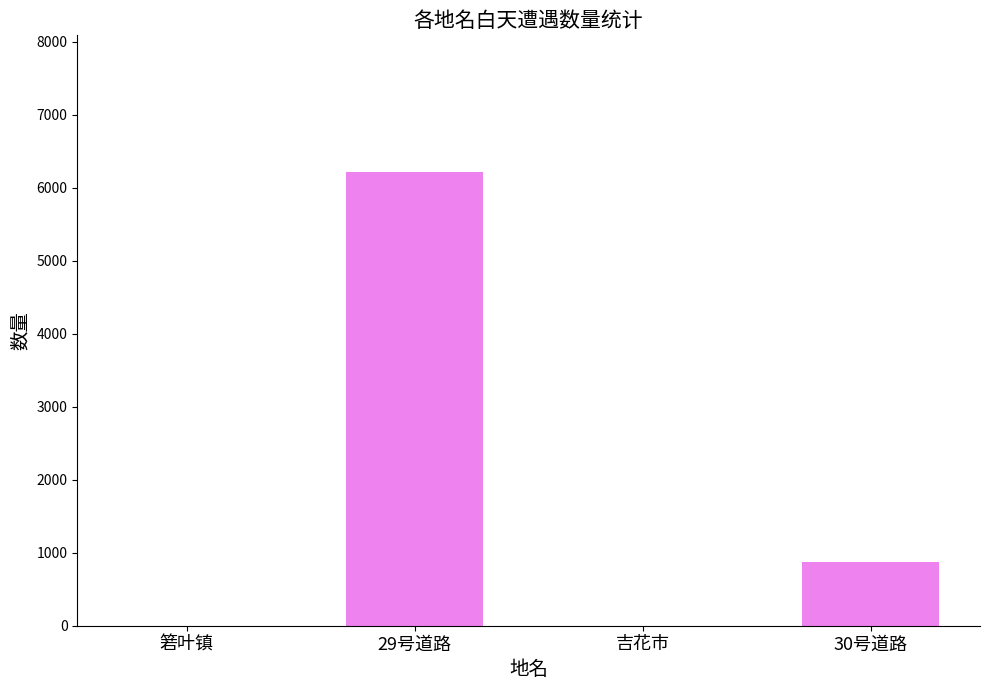

What is the sum of all values?

7096